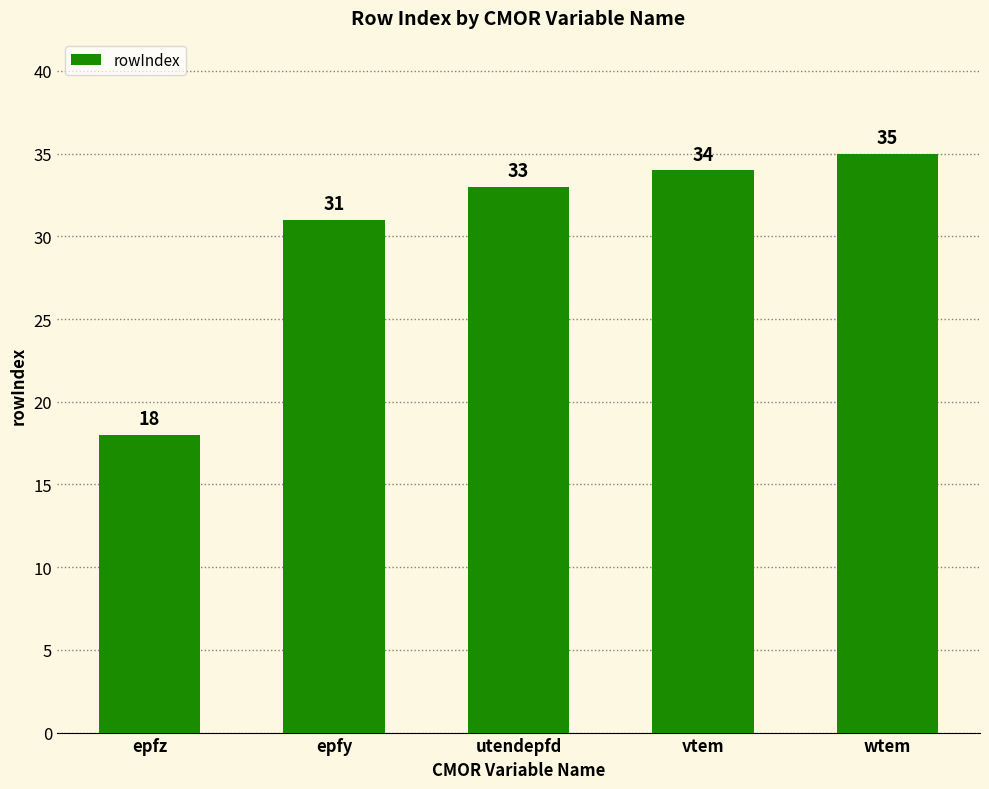

Reading right to left, what are all the values shown in this chart?

wtem=35	vtem=34	utendepfd=33	epfy=31	epfz=18